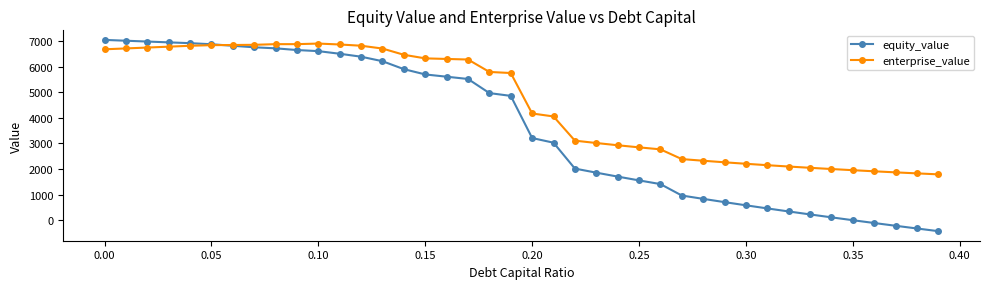

What is the greatest value displayed?

7041.6